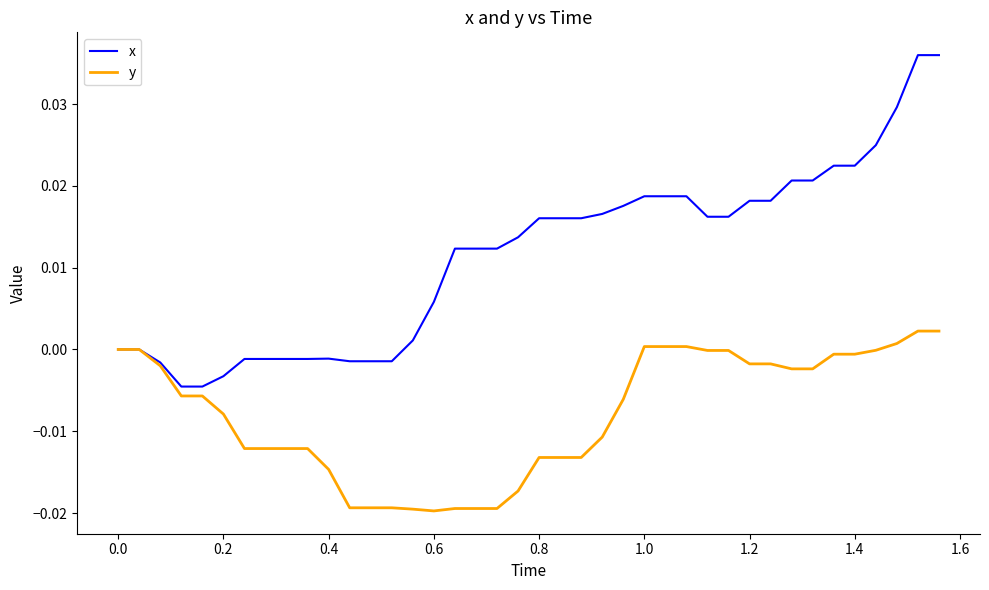

Which series has the widest spread of values?

x